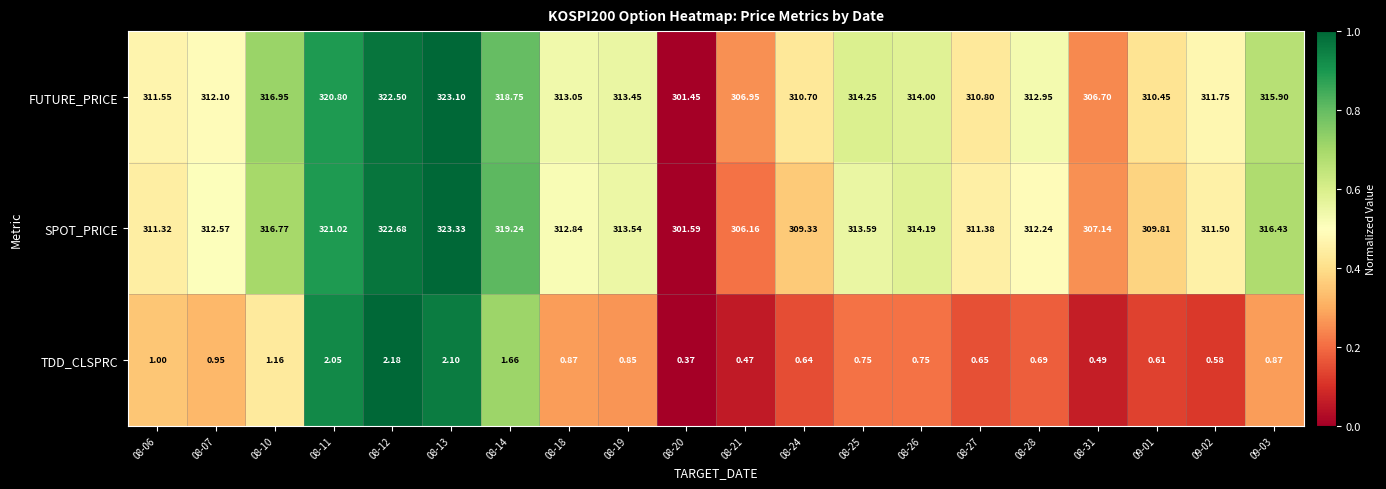

At which category is the sum across all series the highest?

08-13